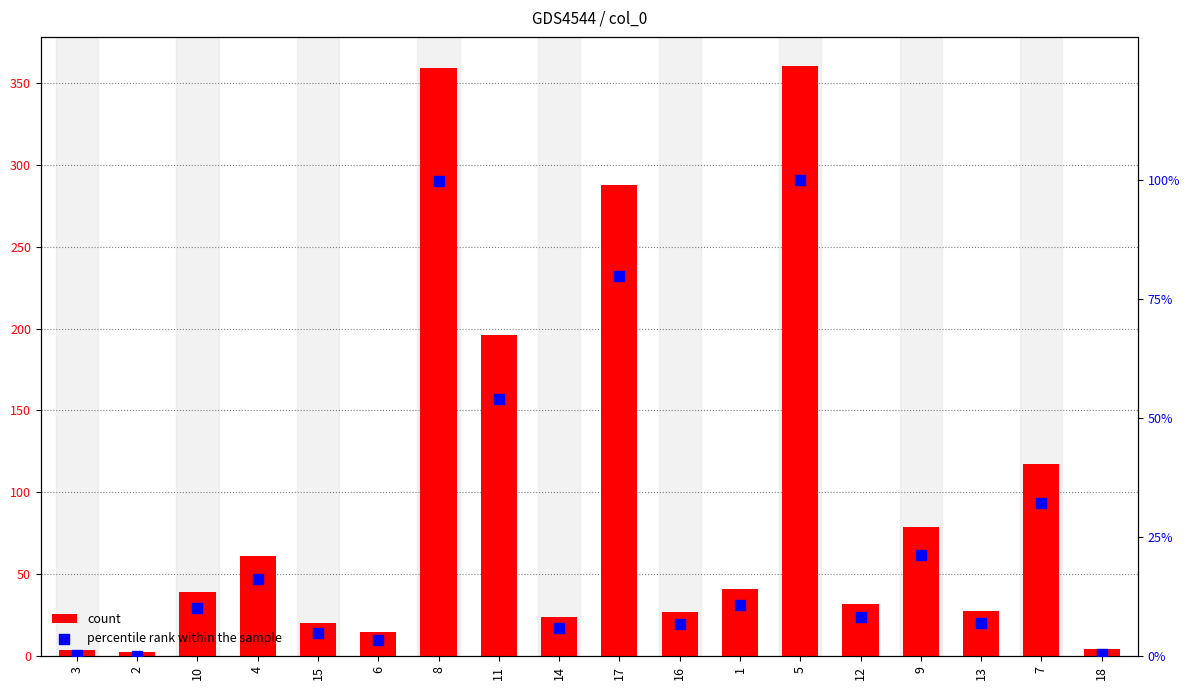

Which series contains the lowest Y value?

percentile rank within the sample